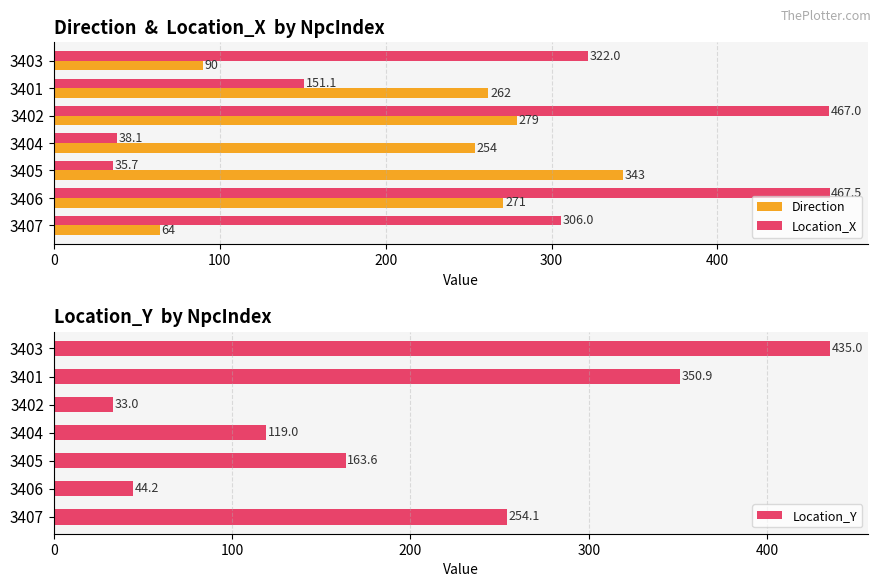

Where is Direction nearest to the value 203?

3404